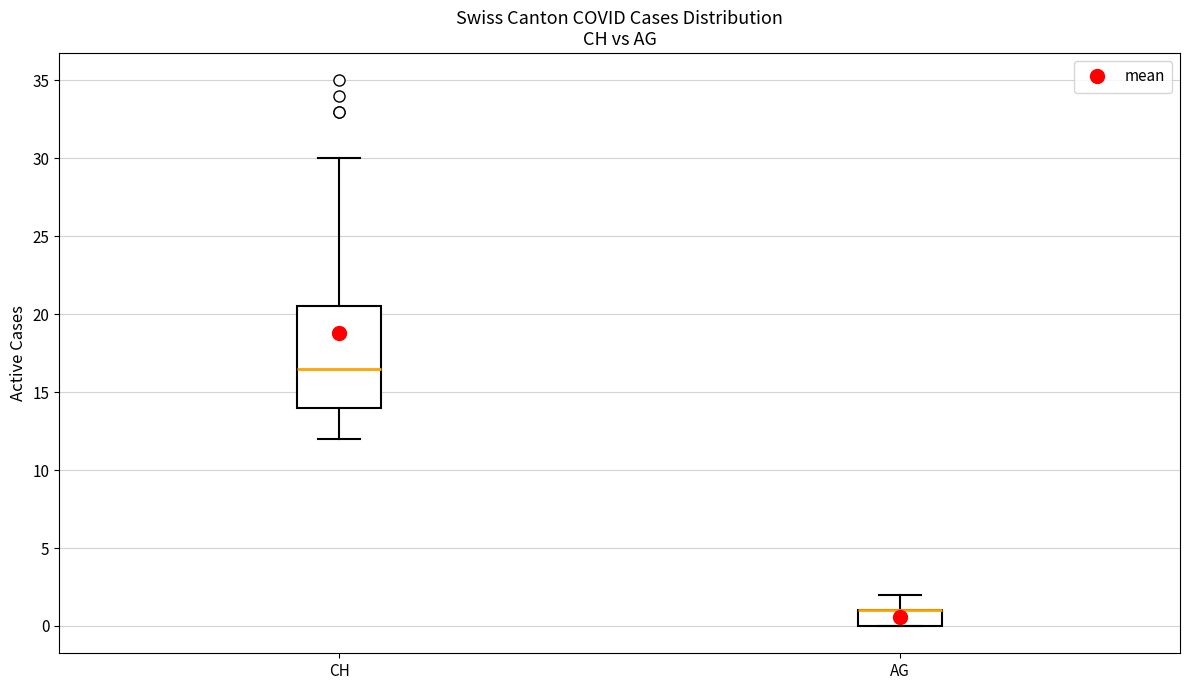

Which box is the tallest, from its lower edge to its upper edge?

CH